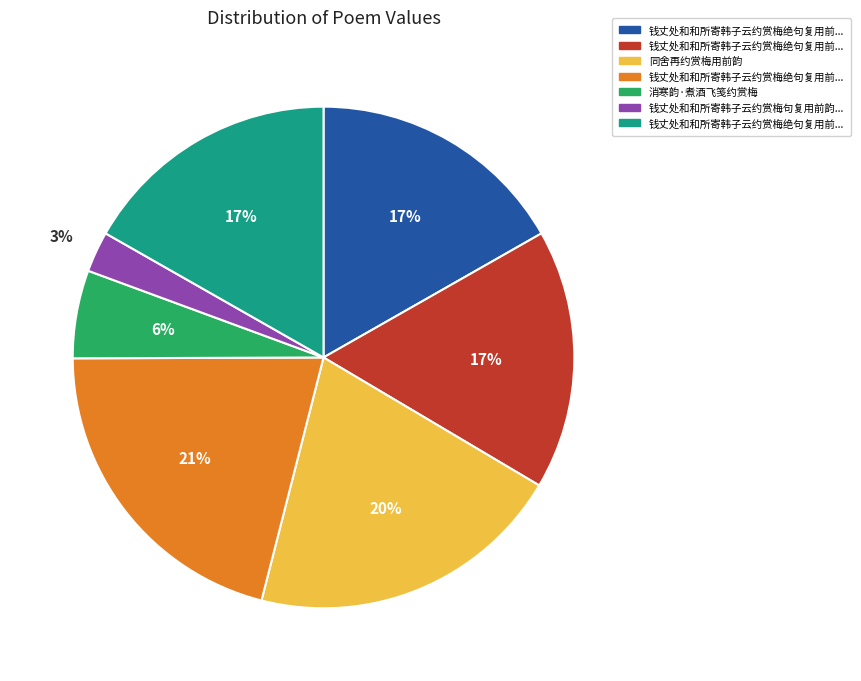

Is there any slice that represents more than half of the pie?

No